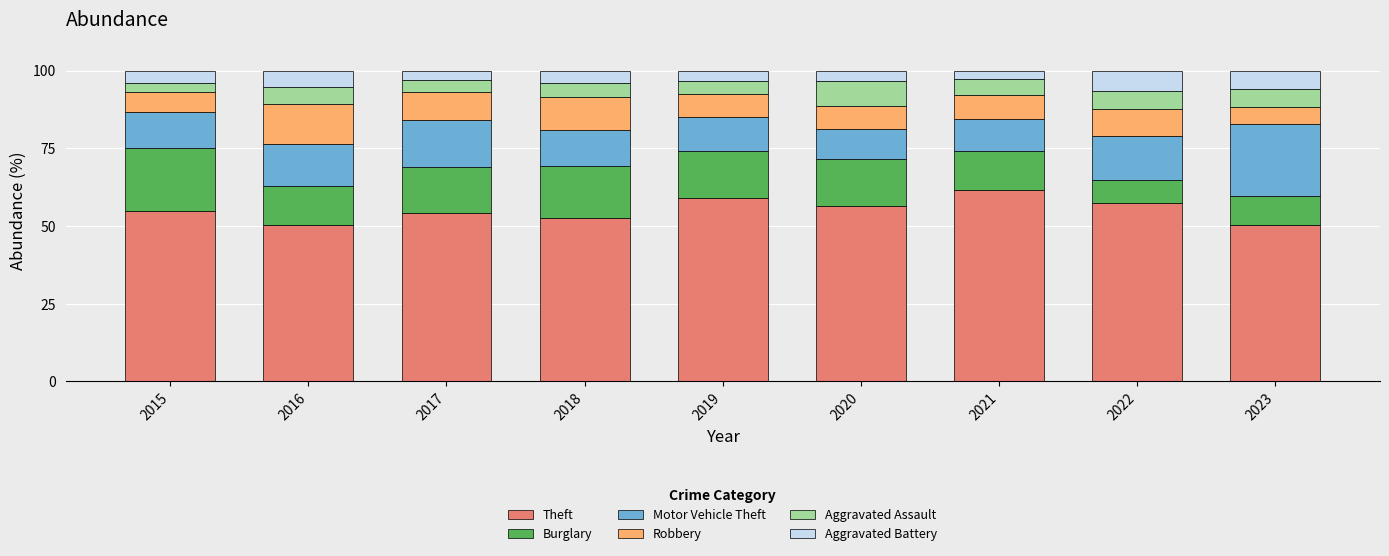

What is the highest value of the Theft series?

61.7